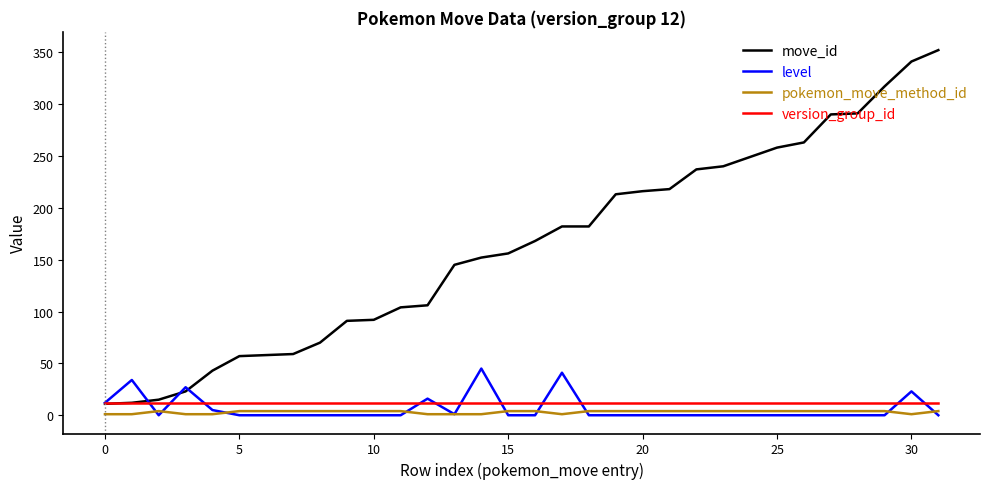

Count the pokemon_move_method_id values in the range 1 to 4.

32